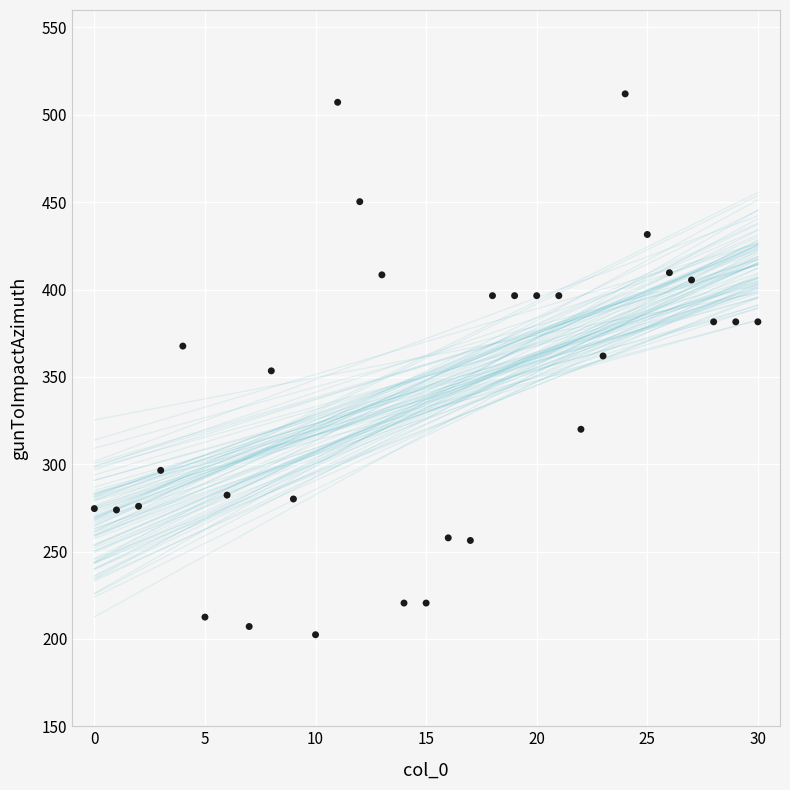

What is the range of Y values (max minus min)?

309.6